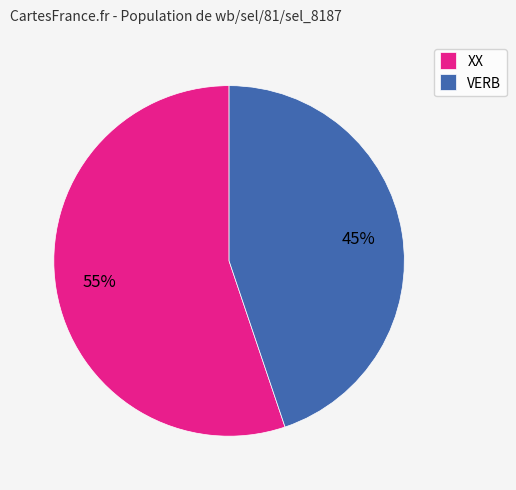

Rank the categories by value from highest to lowest.

XX, VERB